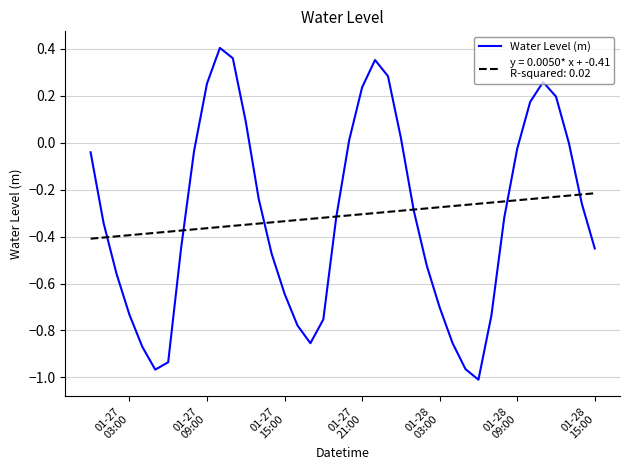

How many lines are shown in the chart?

2